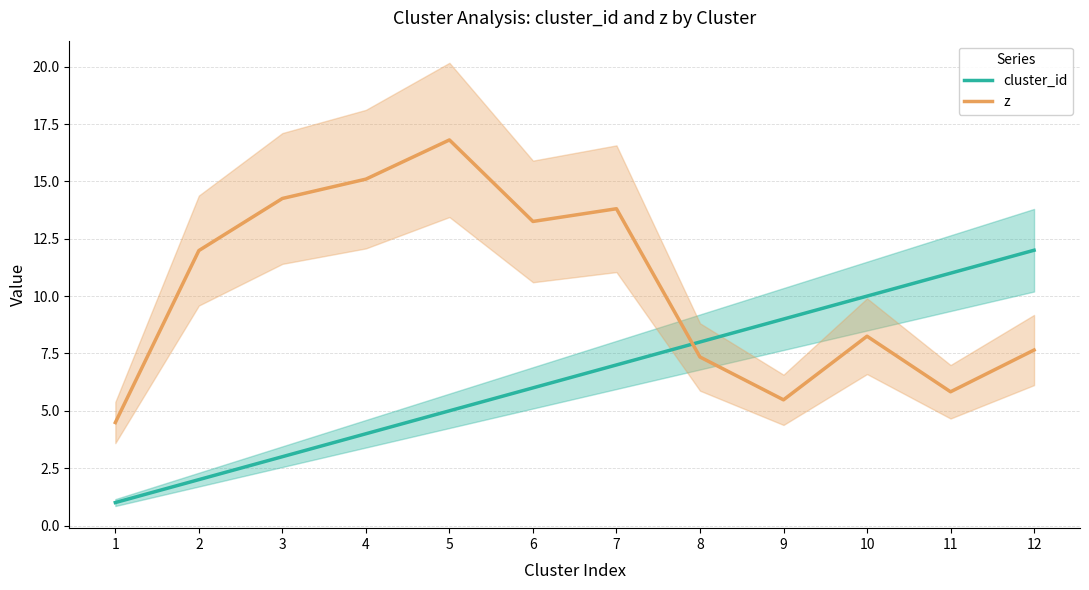

What is the sum of all z values?

124.3